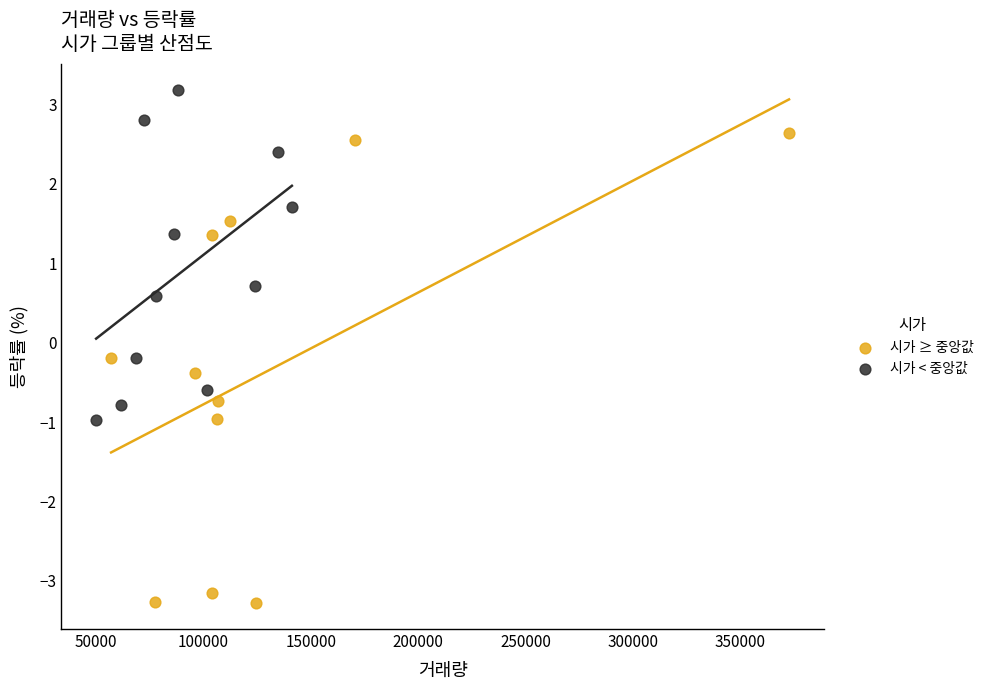

What are all the series names shown in the legend?

시가 ≥ 중앙값, 시가 < 중앙값